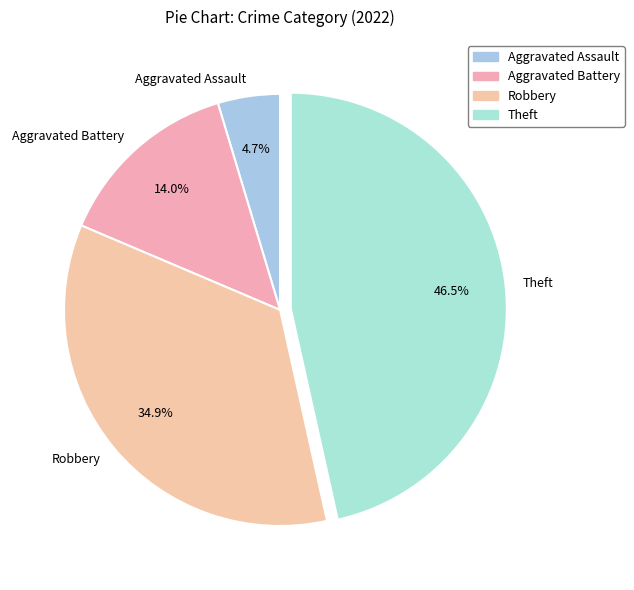

Combined, do Robbery and Theft account for over 50%?

Yes